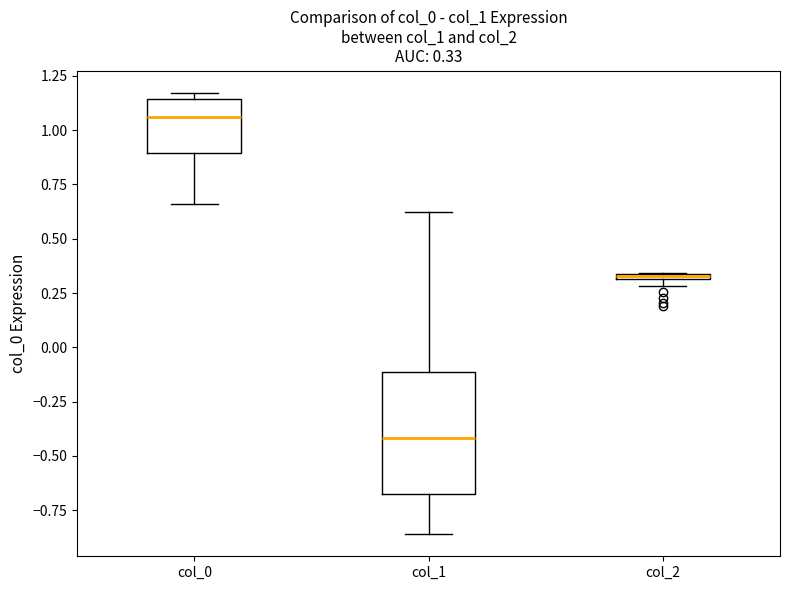

Which box has the lowest median line?

col_1